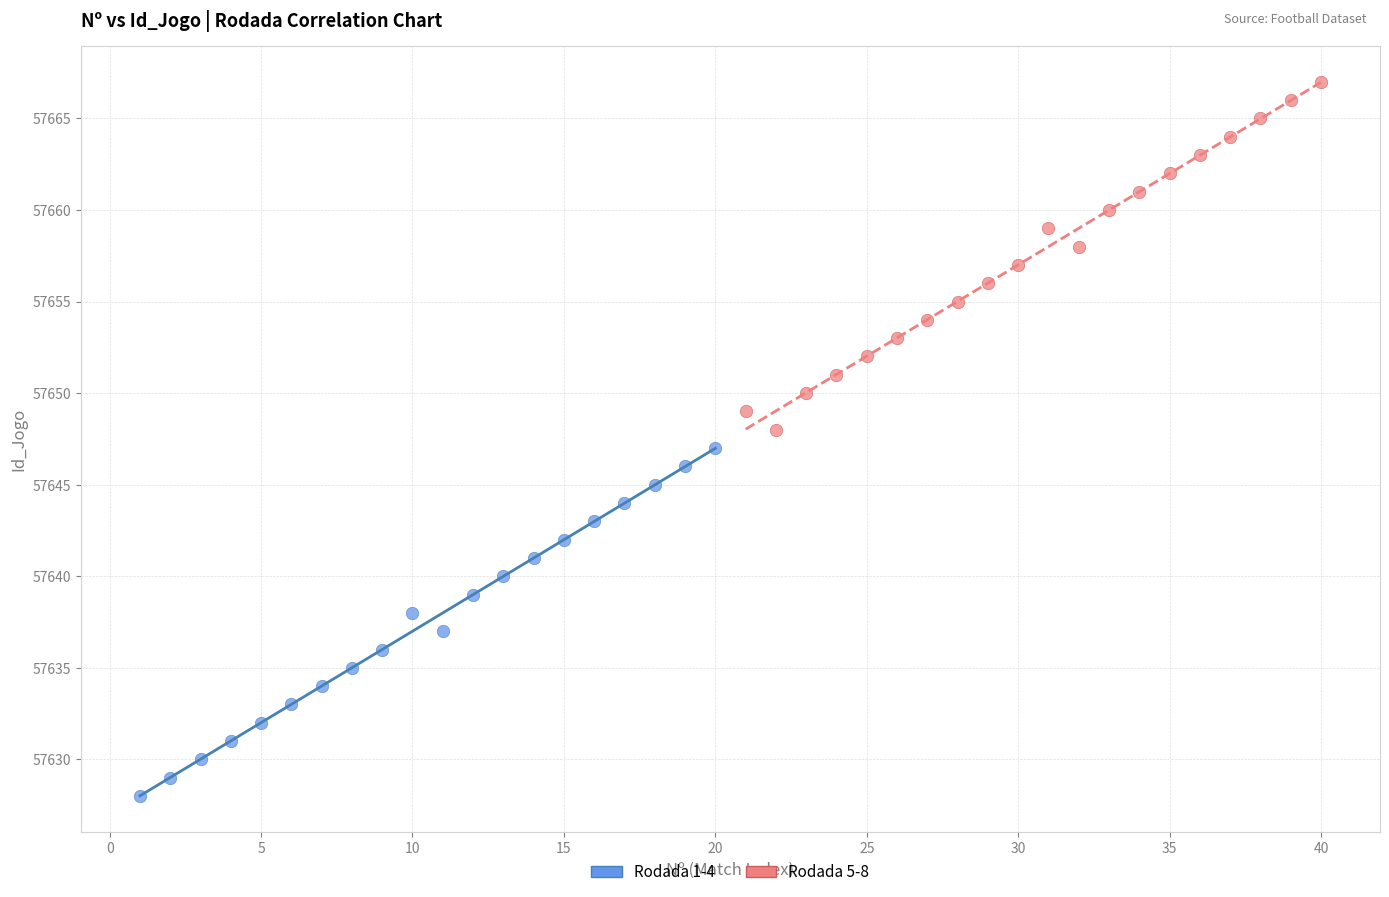

Which series contains the lowest Y value?

Rodada 1-4